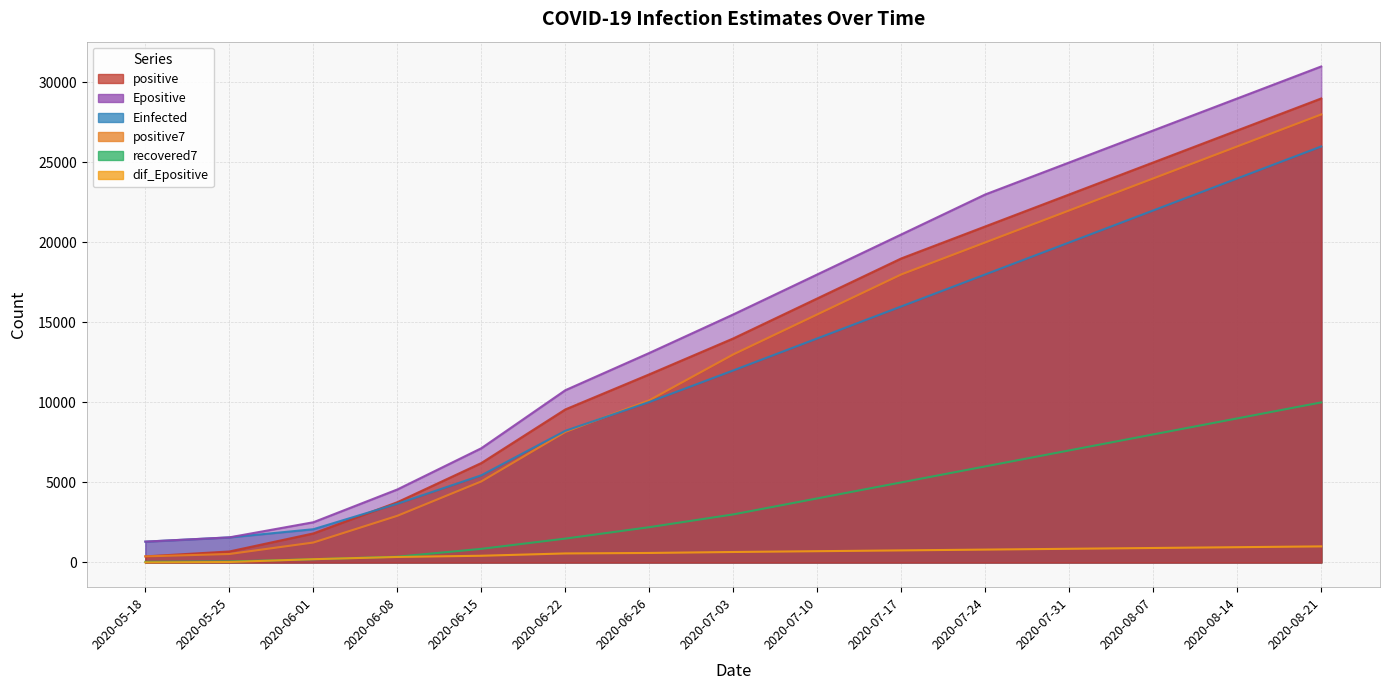

The positive series shows 6211.0 at 2020-06-15. True or false?

True